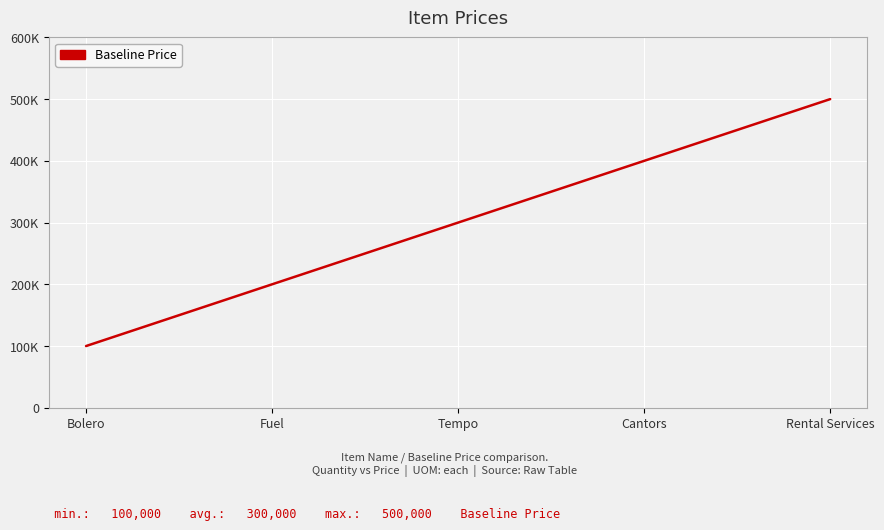

List the labels in order of value, smallest first.

Bolero, Fuel, Tempo, Cantors, Rental Services